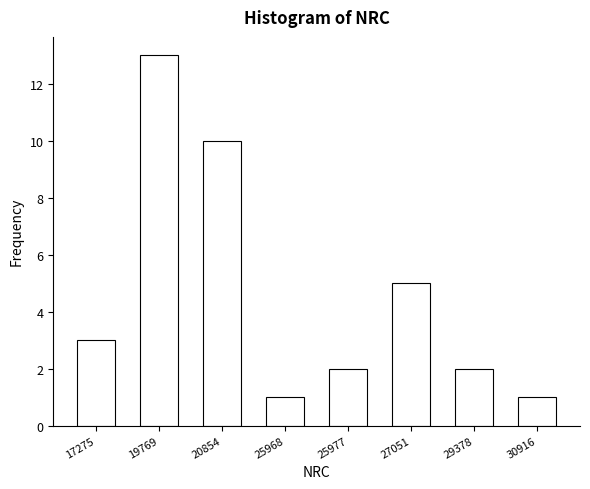

Reading left to right, list all the values displayed in this chart.

3	13	10	1	2	5	2	1